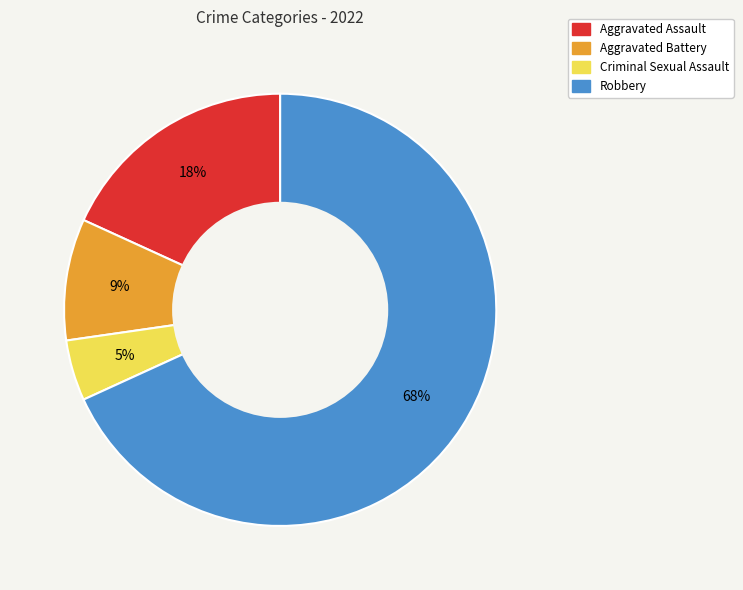

Is the sum of Aggravated Battery and Criminal Sexual Assault greater than half?

No